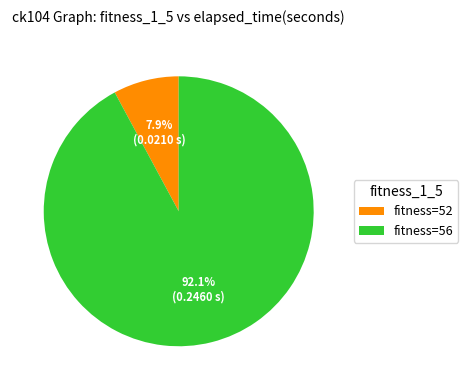

Which has a higher value, fitness=56 or fitness=52?

fitness=56